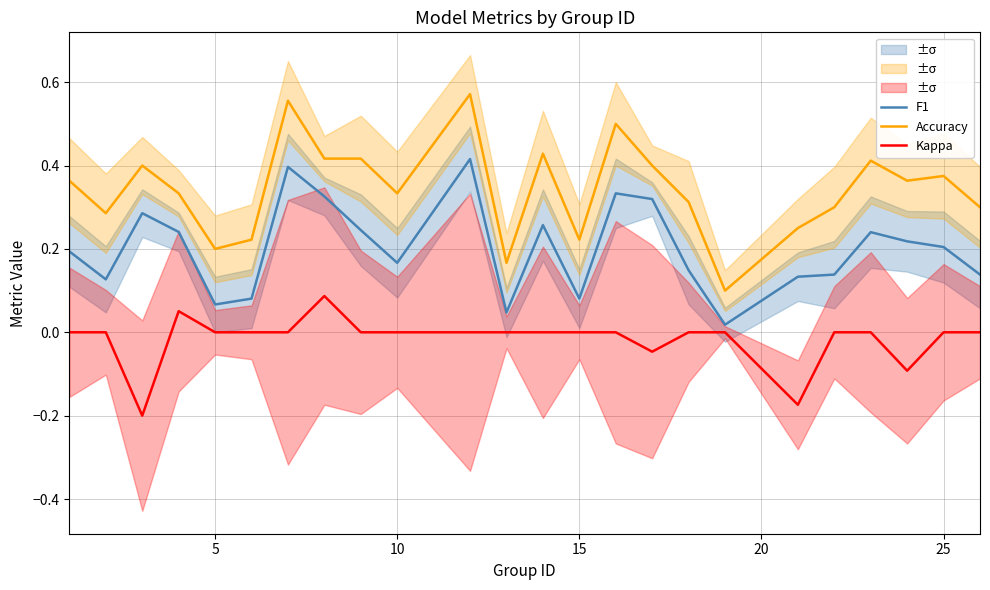

List the series in order of their overall mean, lowest first.

Kappa, F1, Accuracy